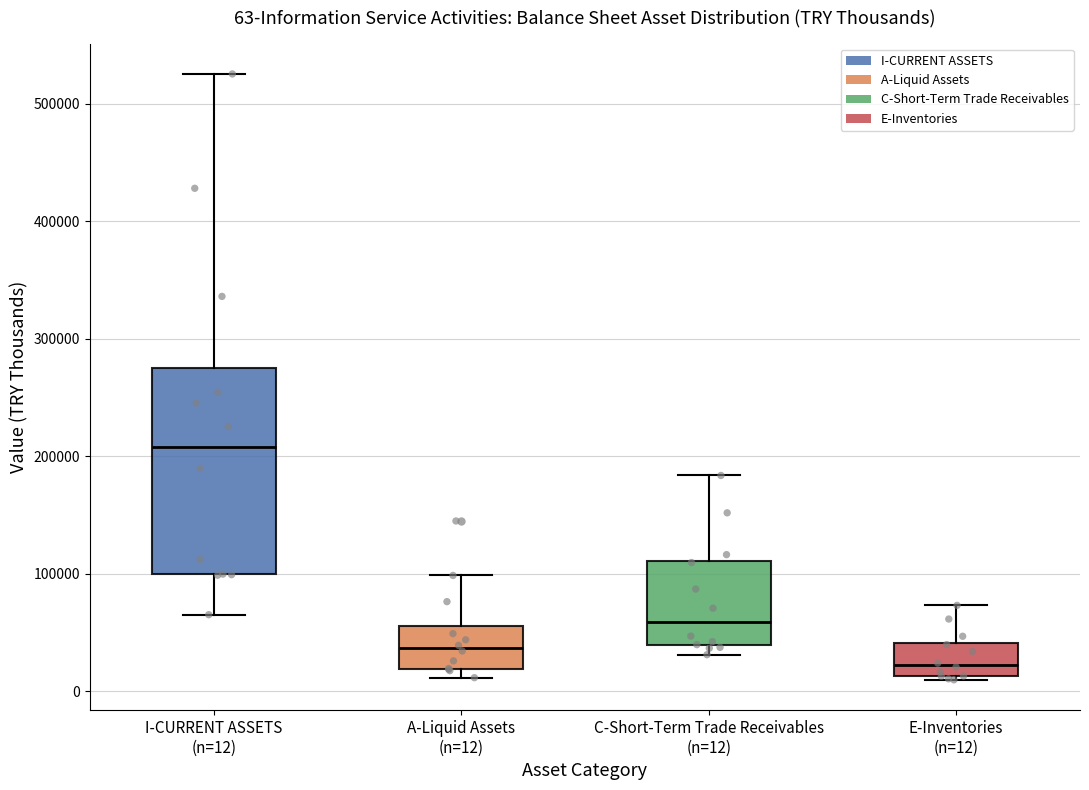

Which box is the tallest, from its lower edge to its upper edge?

I-CURRENT ASSETS (n=12)